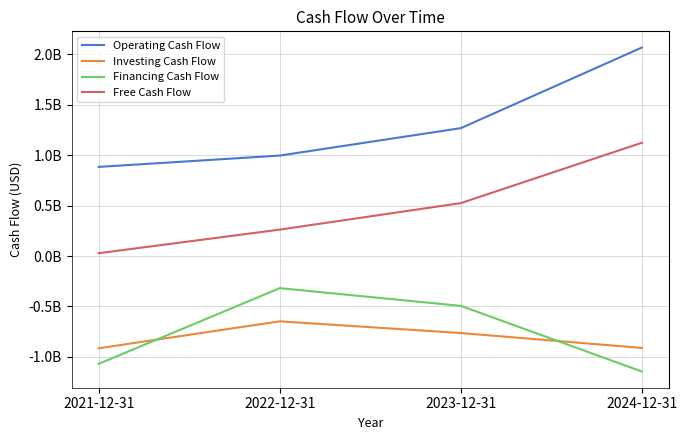

What is the minimum value for Operating Cash Flow?

883695000